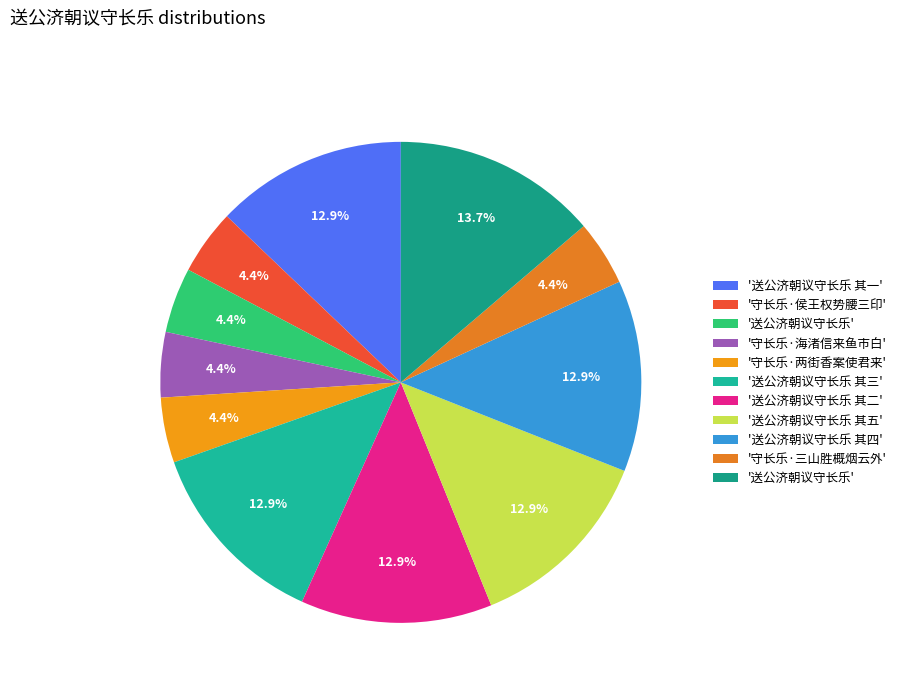

Does any single category account for the majority?

No